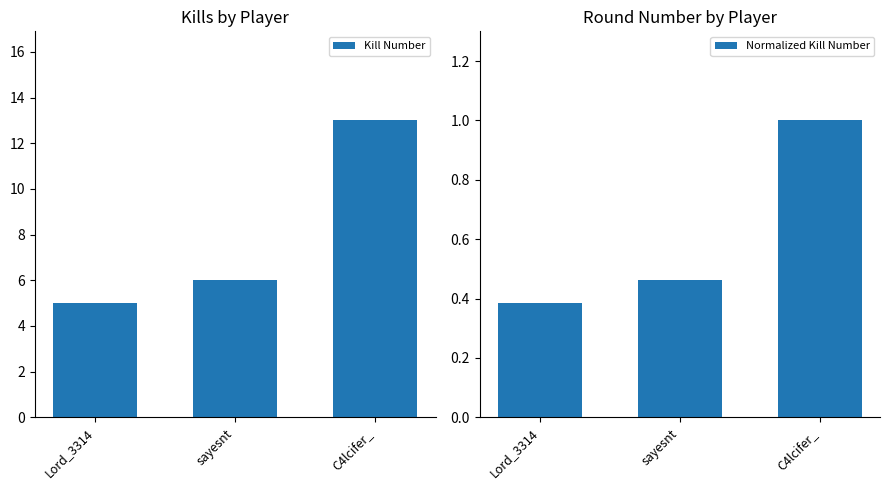

What is the label of the 1st bar from the right?

C4lcifer_